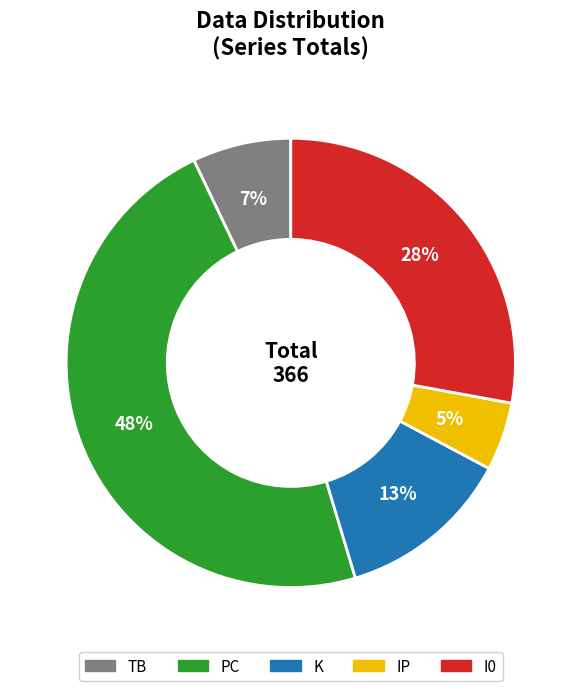

To the nearest percent, what is the difference between the largest and smallest slice percentages?

43%